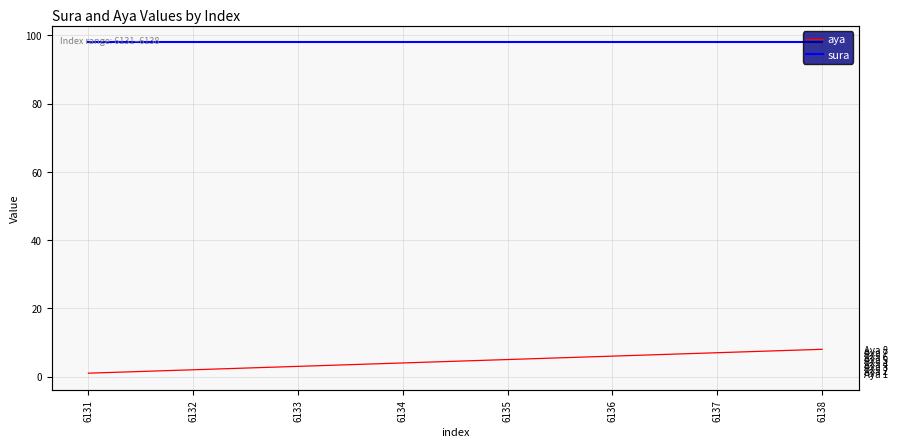

How many data points in aya are less than 5?

4